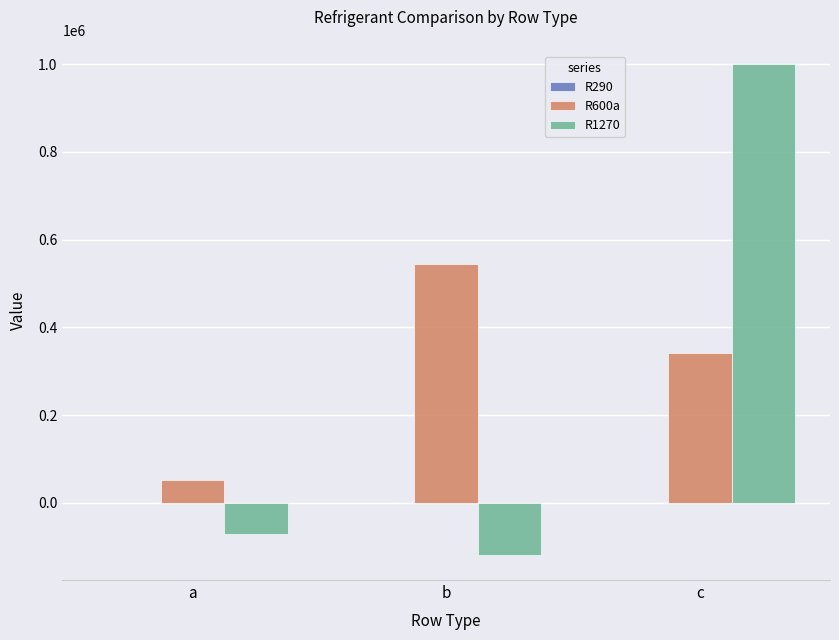

Is it true that R1270 equals 270640 at c?

False